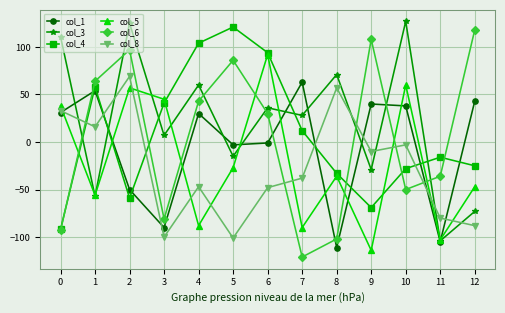

How many times do col_6 and col_3 cross each other?

7